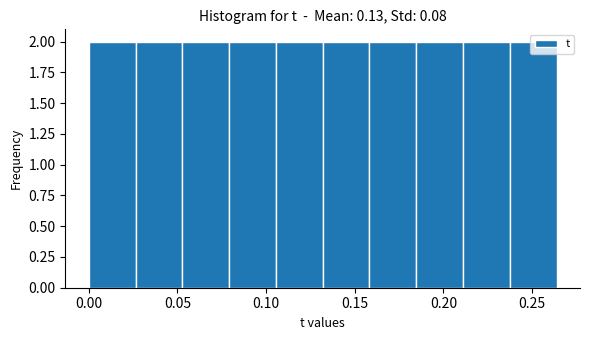

Reading left to right, transcribe this chart: for each bar, give the range it covers on the x-axis and its height. Neither the bar edges nor the heights are printed on the chart, so give them approximately, as read against the axes.

0.000 to 0.025: 2
0.025 to 0.055: 2
0.055 to 0.080: 2
0.080 to 0.105: 2
0.105 to 0.130: 2
0.130 to 0.160: 2
0.160 to 0.185: 2
0.185 to 0.210: 2
0.210 to 0.235: 2
0.235 to 0.265: 2